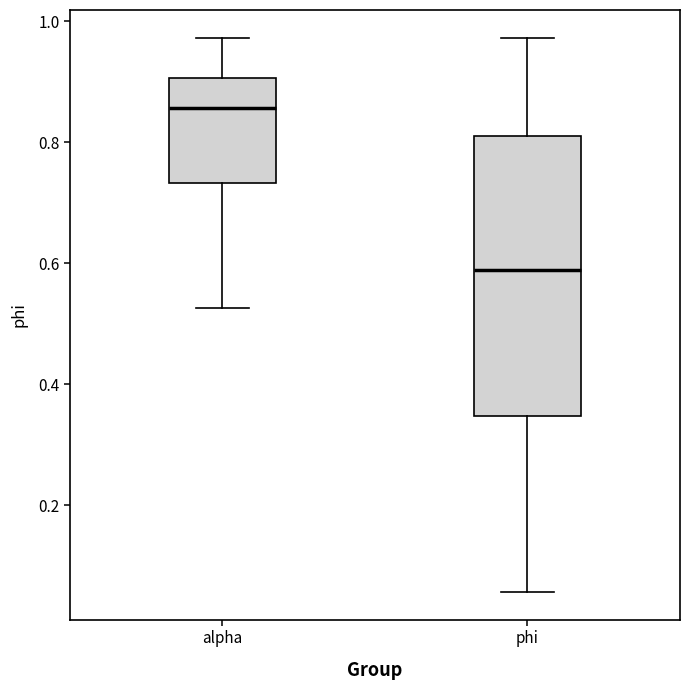

Reading left to right, transcribe this box plot: for each box, give where its median line is, the range the box spans, and where its two whiskers end, as read against the y-axis. The values are not printed on the chart, so give them approximately, as read against the axis.

alpha: median 0.86, box 0.74 to 0.90, whiskers 0.52 to 0.98
phi: median 0.58, box 0.34 to 0.82, whiskers 0.06 to 0.98